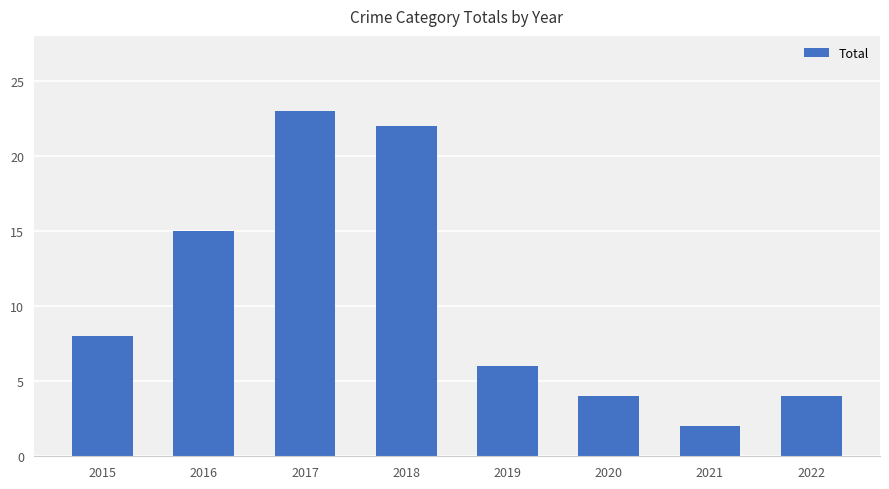

Reading right to left, transcribe all the data shown in this chart.

4	2	4	6	22	23	15	8